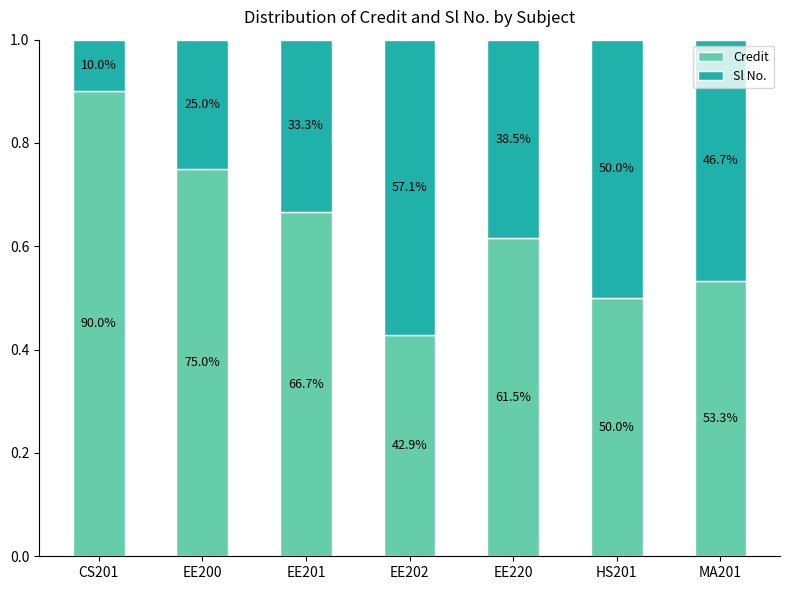

What are all the series names shown in the legend?

Credit, Sl No.